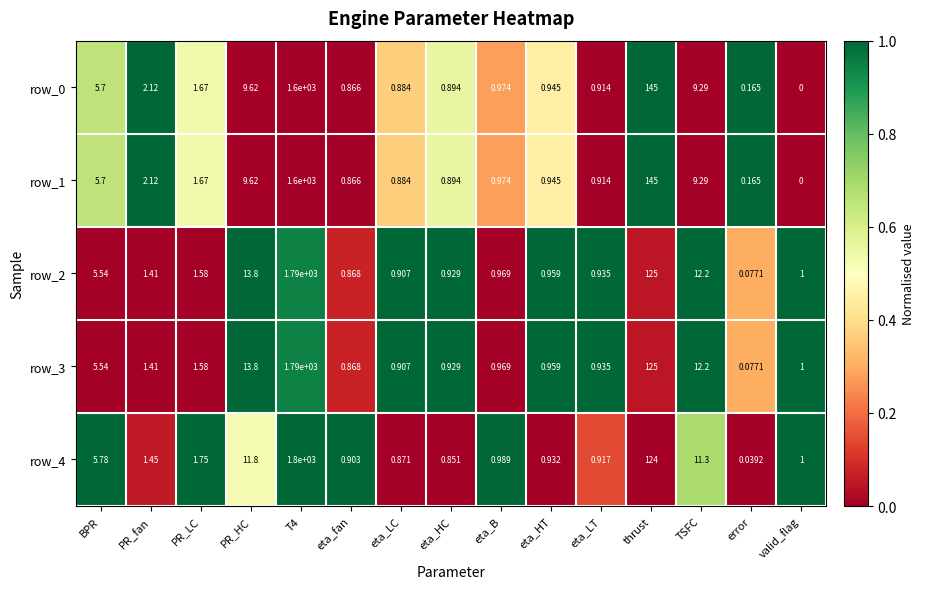

At which category does the chart reach its minimum across all series?

valid_flag